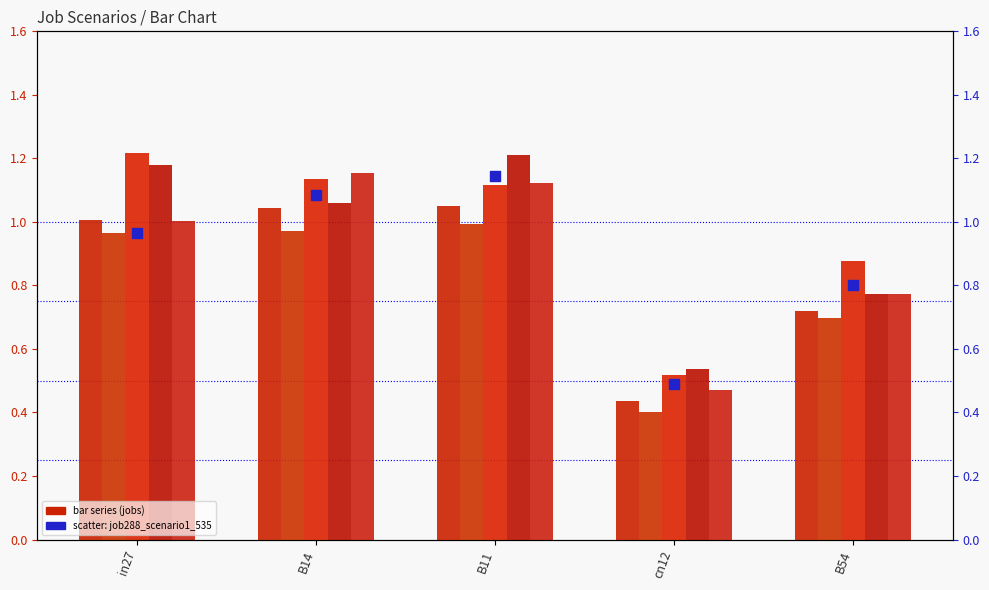

What is the total value across all series at B54?

4.6